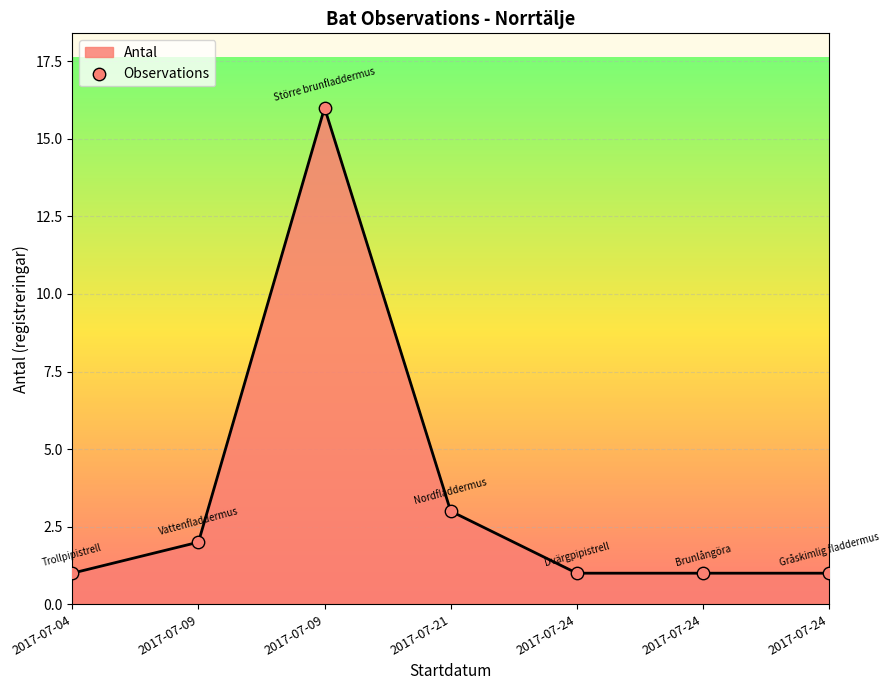

Approximately how many times larger is the value at 2017-07-24 compared to 2017-07-21?

0.3